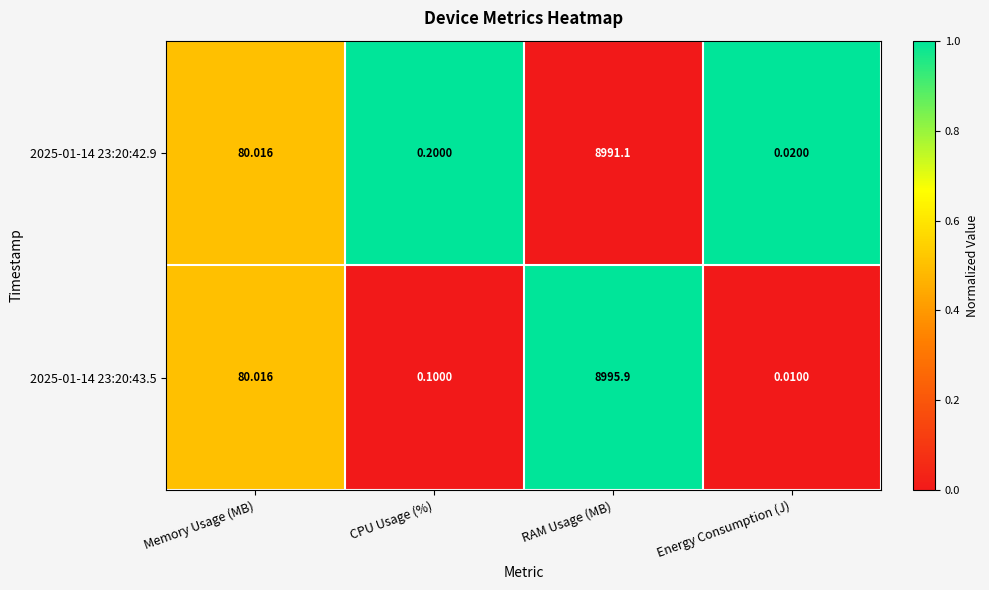

At which label does 2025-01-14 23:20:42.9 first exceed 80?

Memory Usage (MB)